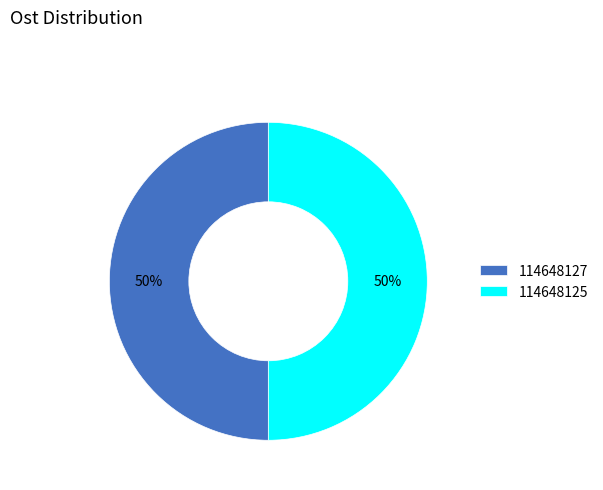

What percentage is the 114648125 slice, to the nearest percent?

50%